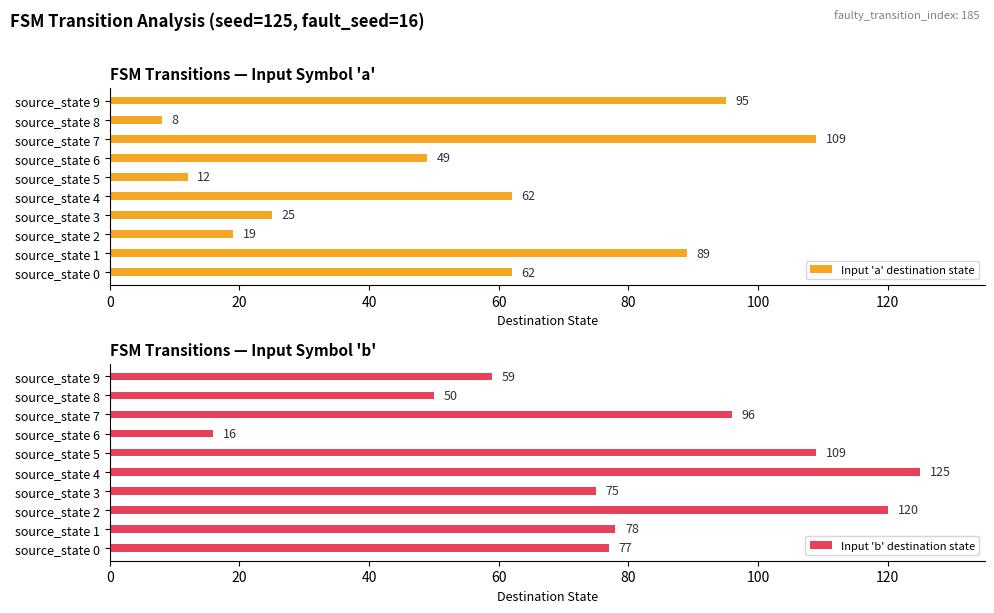

The value of Input 'a' destination state at source_state 6 is 49. True or false?

True